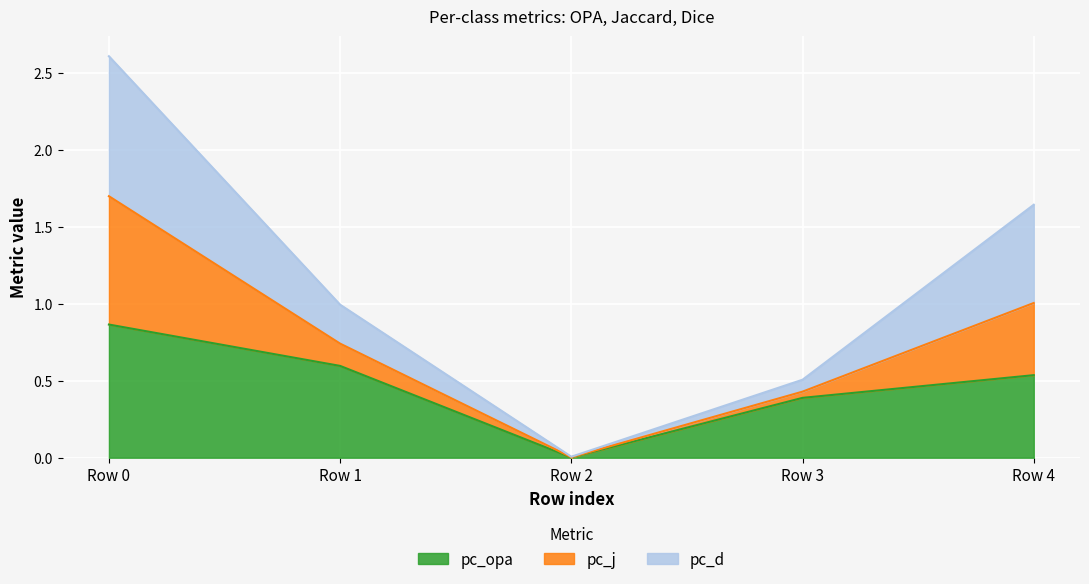

What is the total value across all series at Row 0?

2.6